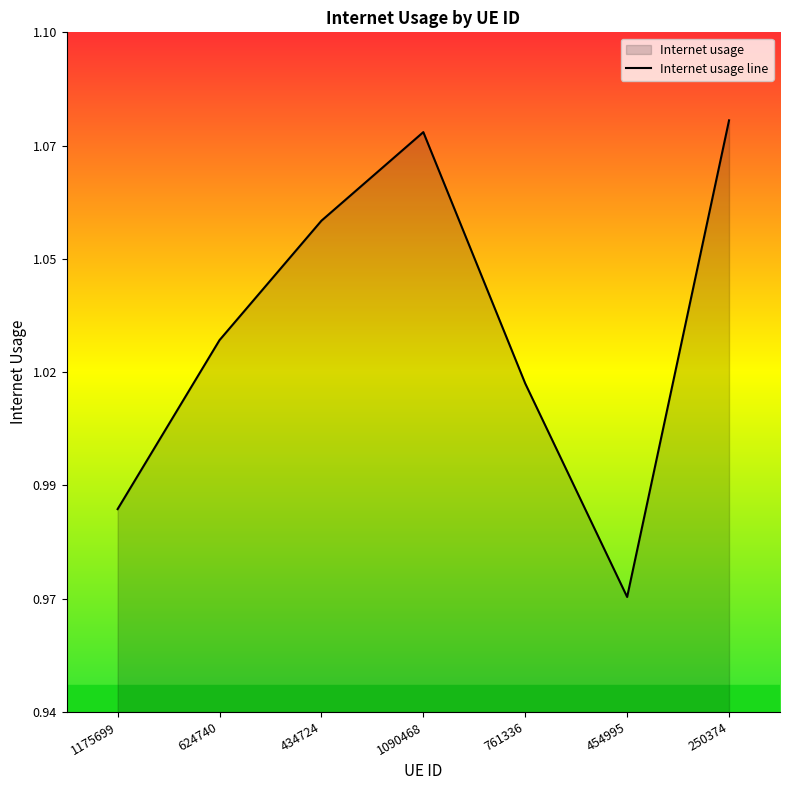

True or false: there are more than 2 points higher than both neighbors.

False